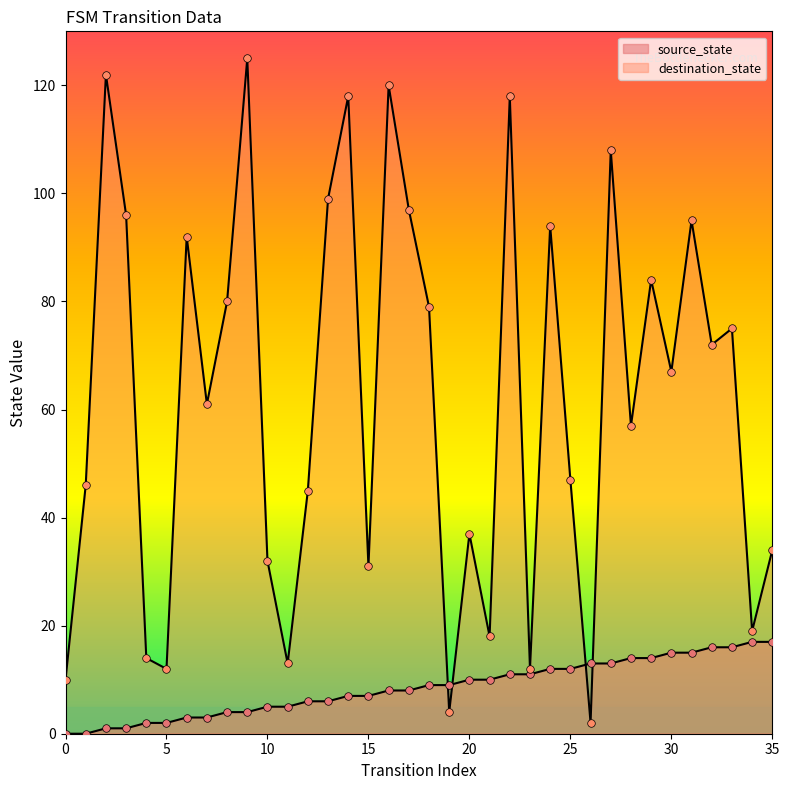

Which series reaches the minimum Y coordinate?

source_state